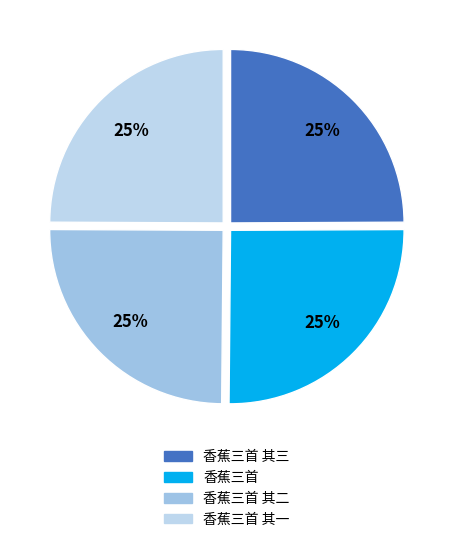

Does 香蕉三首 其三 account for over 50% of the chart?

No